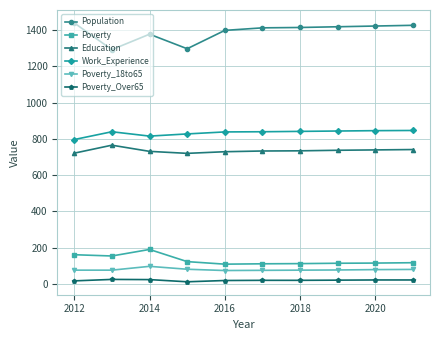

What are all the series names shown in the legend?

Population, Poverty, Education, Work_Experience, Poverty_18to65, Poverty_Over65